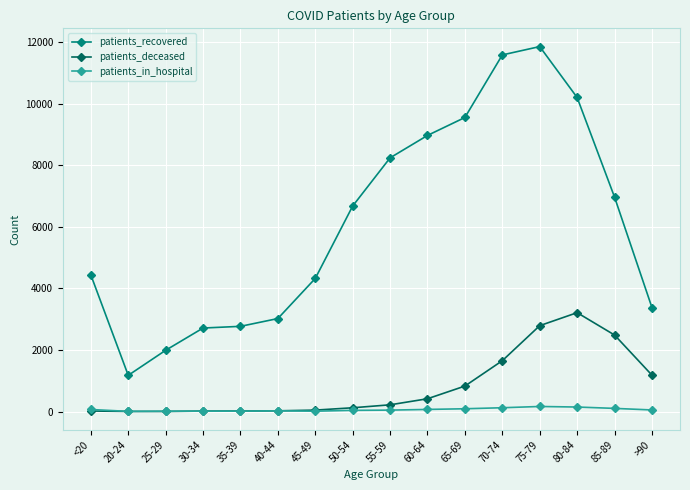

Which series has the largest total across all categories?

patients_recovered